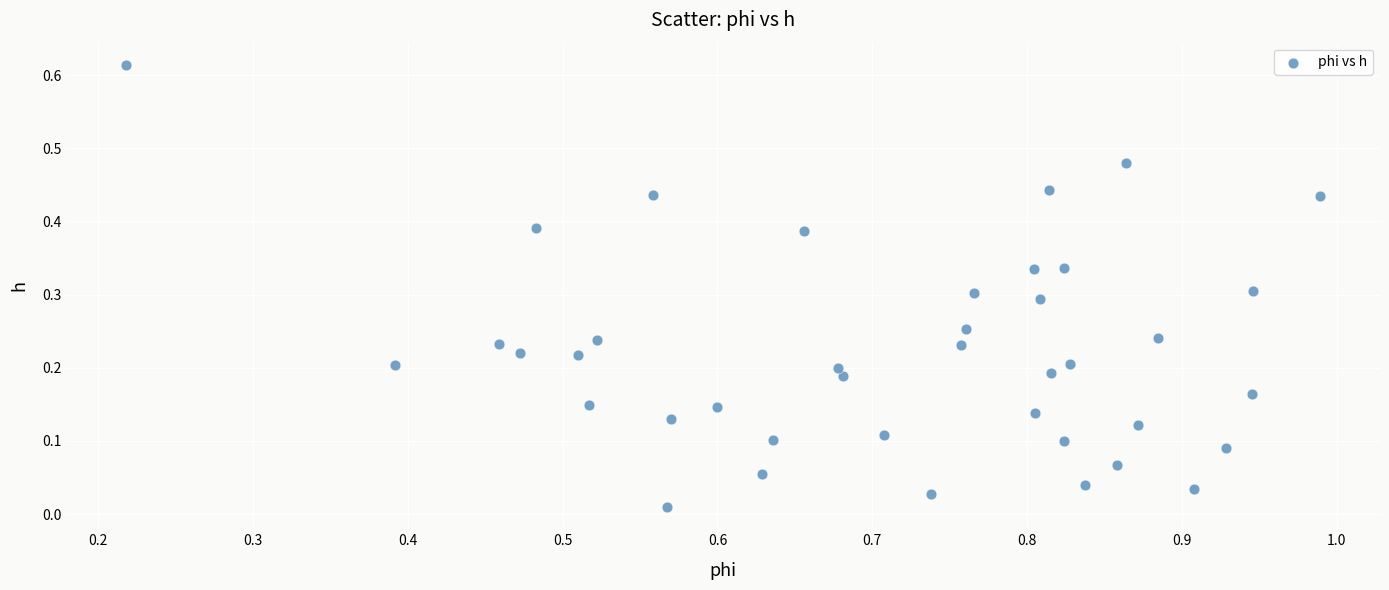

What is the range of X values (max minus min)?

0.8